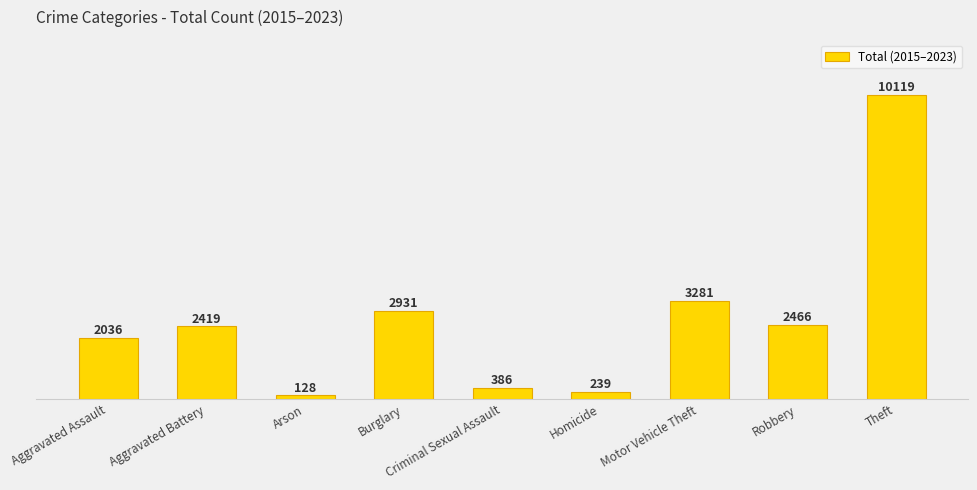

Reading left to right, extract all data points from this chart.

Aggravated Assault=2036	Aggravated Battery=2419	Arson=128	Burglary=2931	Criminal Sexual Assault=386	Homicide=239	Motor Vehicle Theft=3281	Robbery=2466	Theft=10119